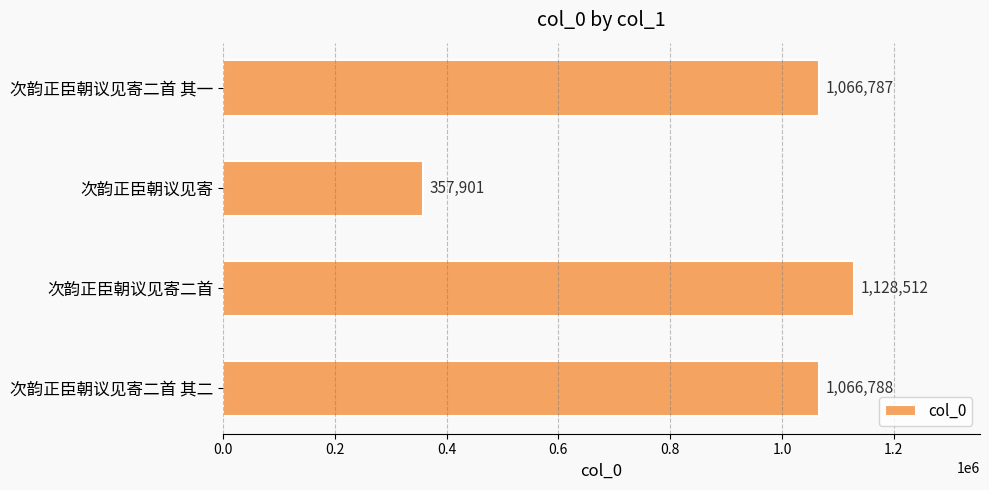

Does the chart contain any negative values?

No